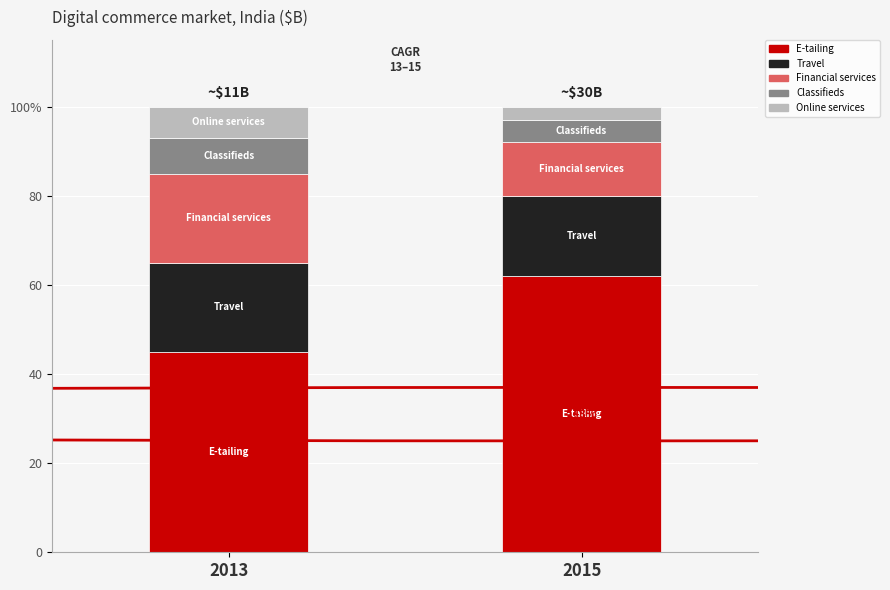

Are the bars horizontal?

No